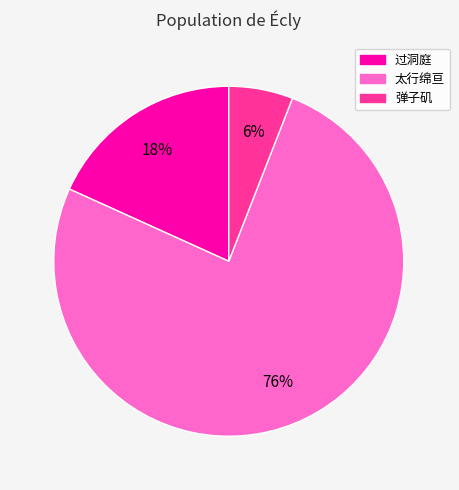

Does any single category account for the majority?

Yes